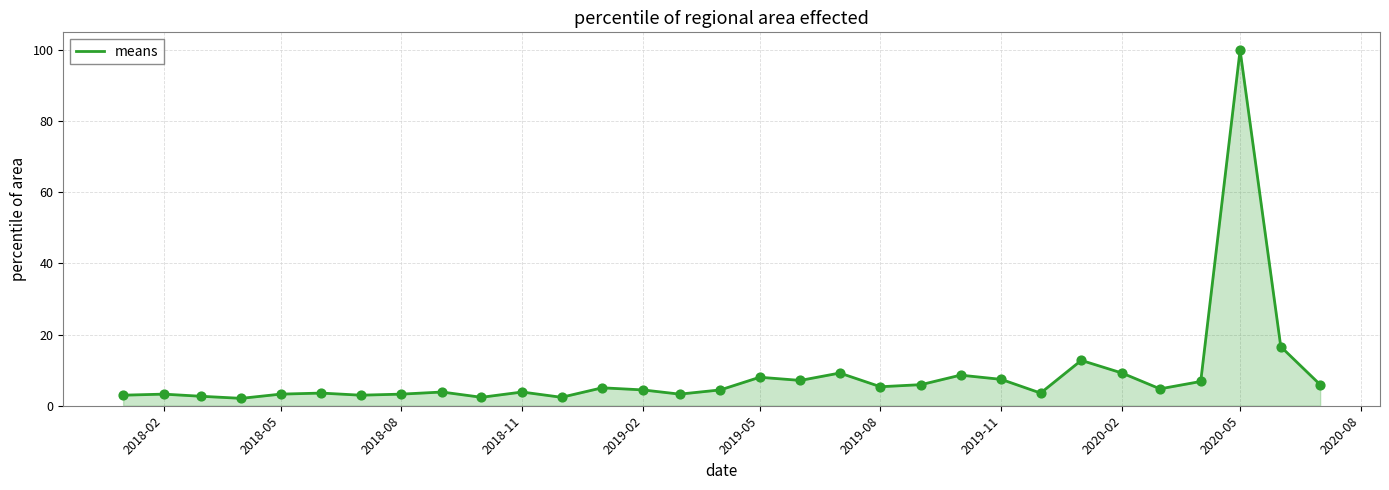

What is the difference between the maximum and minimum values?

97.9